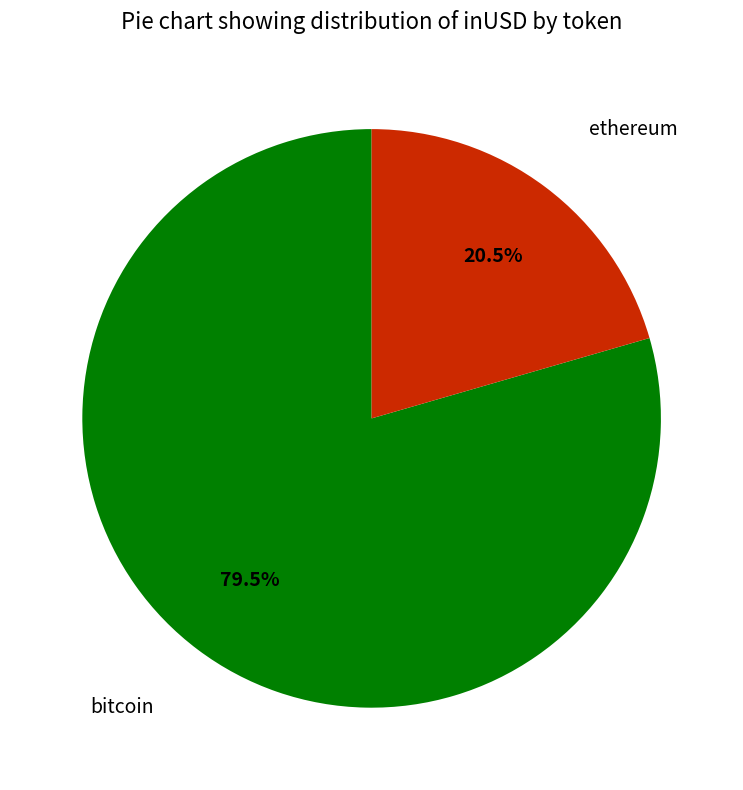

Is there any slice that represents more than half of the pie?

Yes